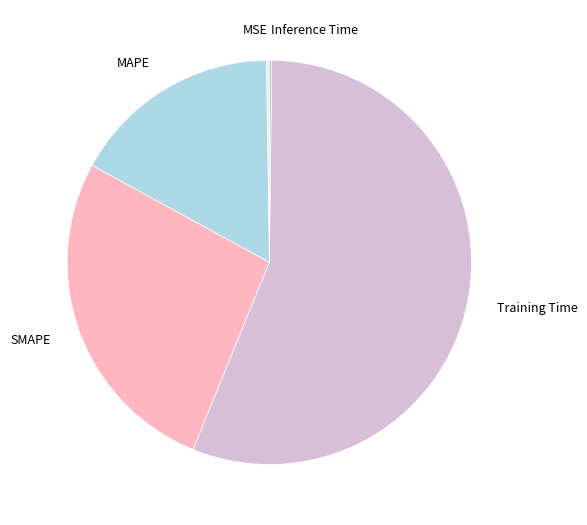

What is the majority slice?

Training Time